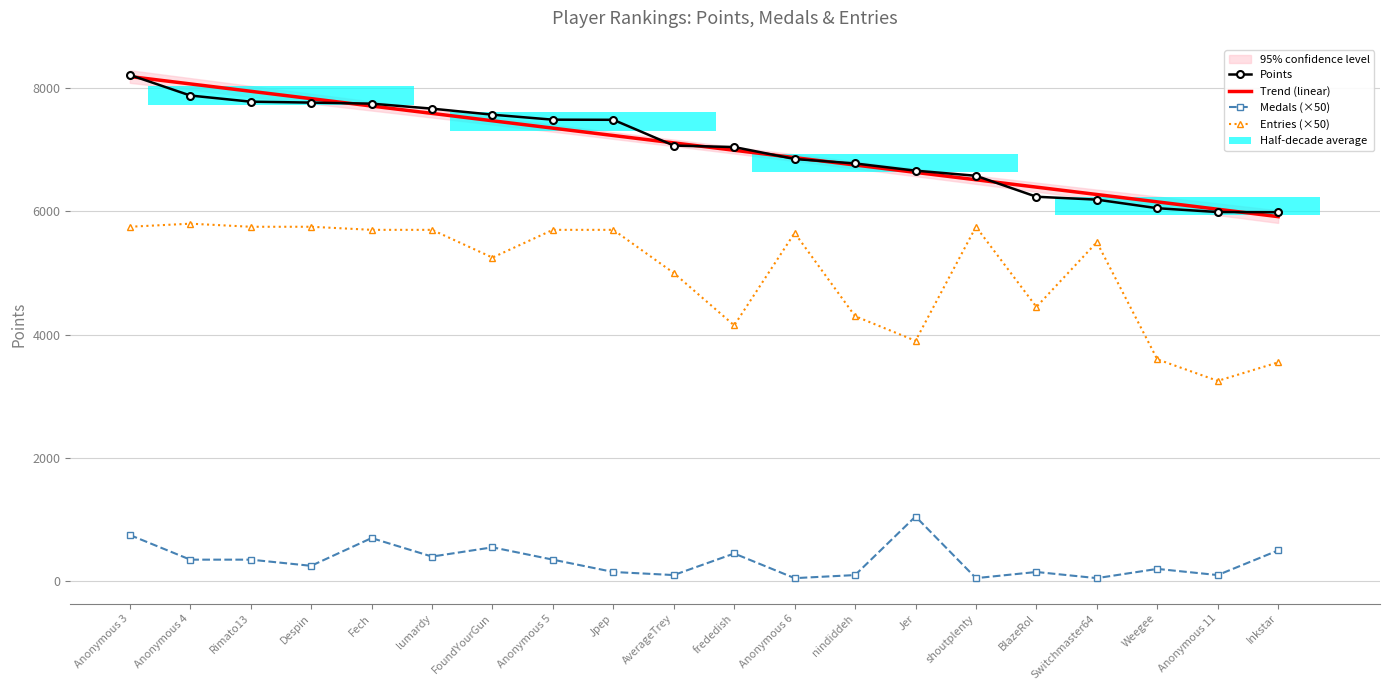

What is the total value across all series at Rimato13?

13879